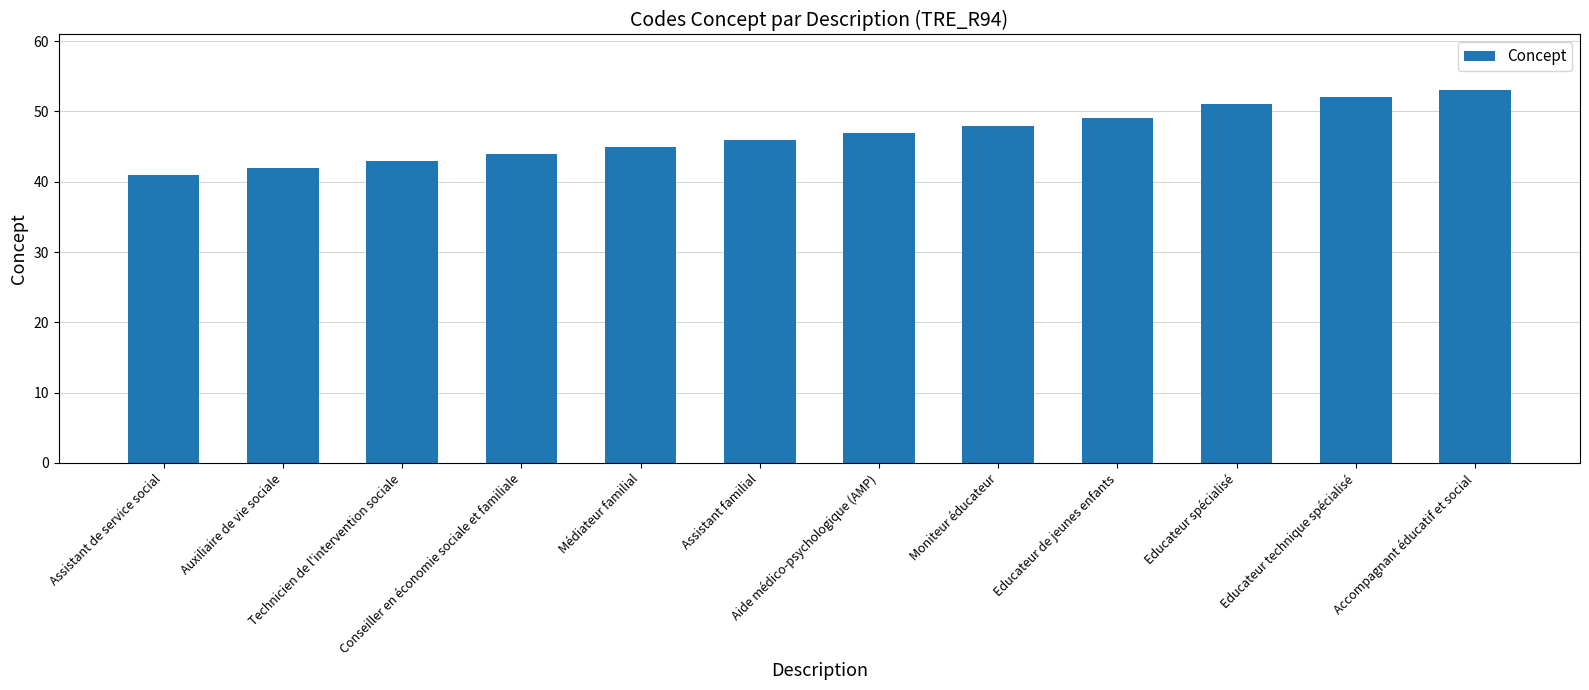

Reading left to right, what are all the values shown in this chart?

Assistant de service social=41	Auxiliaire de vie sociale=42	Technicien de l'intervention sociale=43	Conseiller en économie sociale et familiale=44	Médiateur familial=45	Assistant familial=46	Aide médico-psychologique (AMP)=47	Moniteur éducateur=48	Educateur de jeunes enfants=49	Educateur spécialisé=51	Educateur technique spécialisé=52	Accompagnant éducatif et social=53